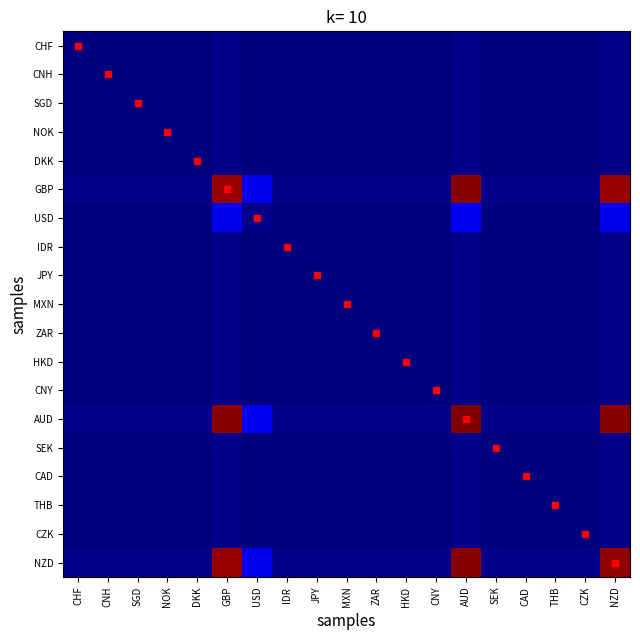

At SEK, list the series in order from smallest to largest.

CZK, CAD, THB, SEK, CNY, ZAR, MXN, HKD, JPY, IDR, DKK, NOK, SGD, CNH, CHF, USD, GBP, NZD, AUD